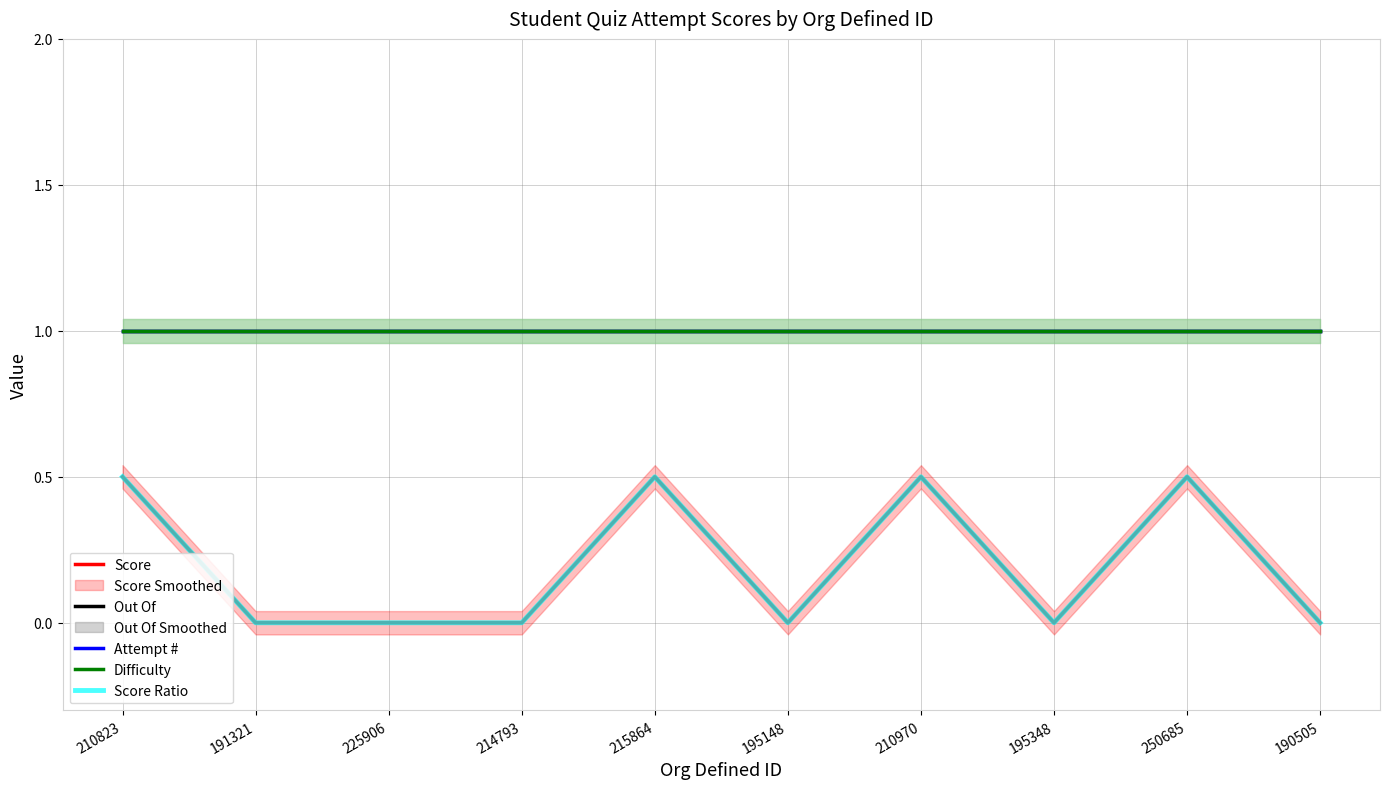

List the series in order of their peak value, highest first.

Out Of, Attempt #, Difficulty, Score, Score Ratio